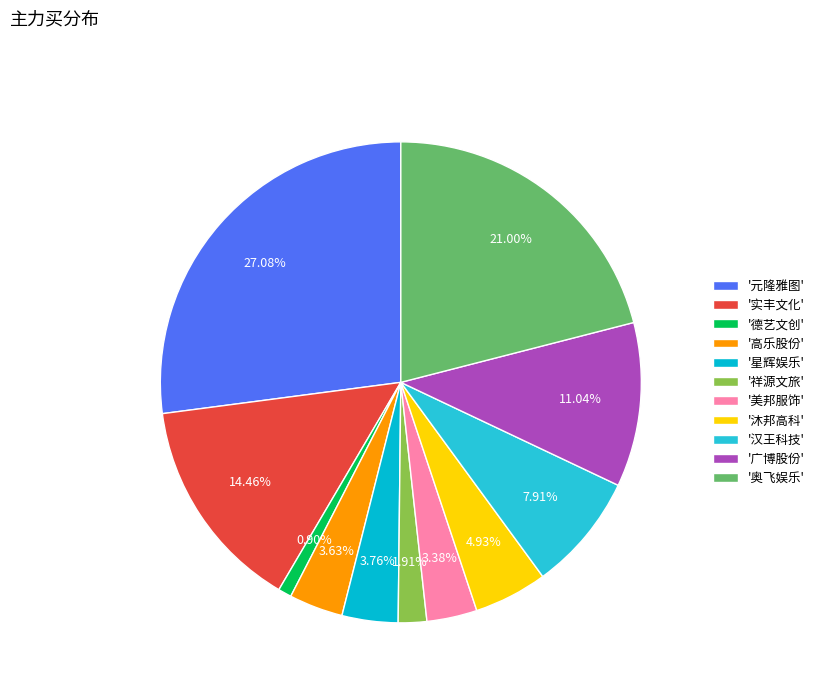

How many slices are in this pie chart?

11